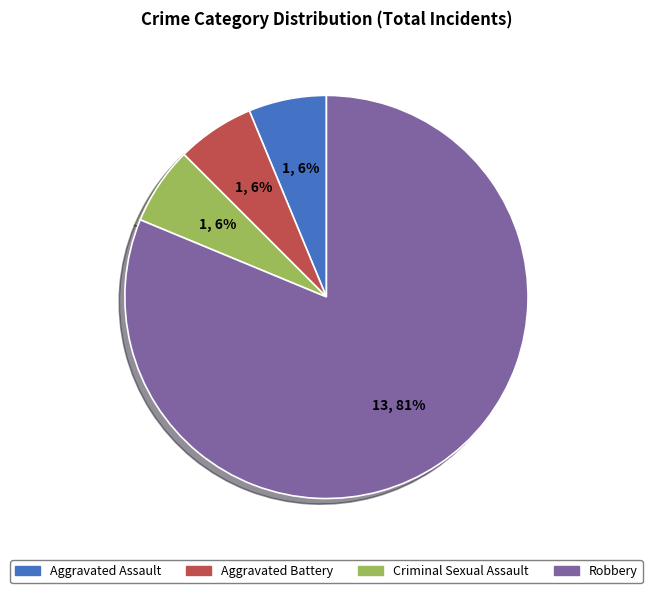

Which slice is the largest?

Robbery